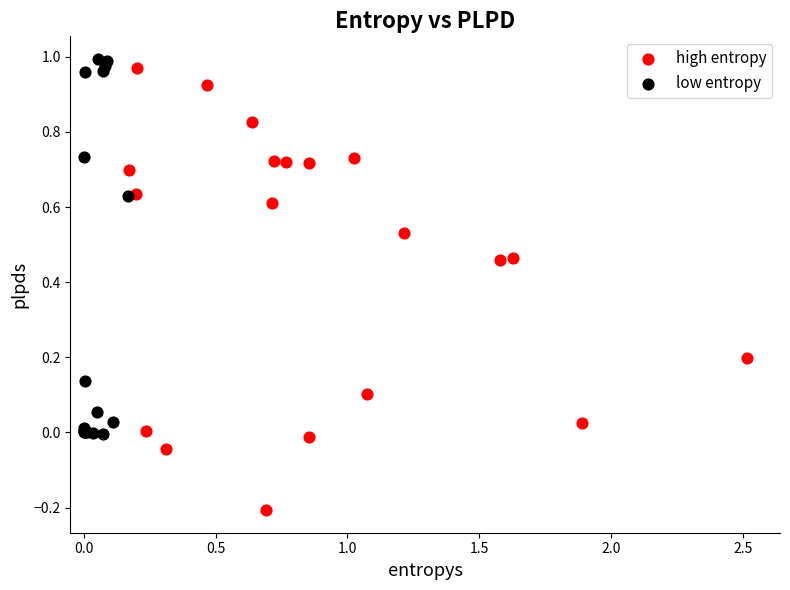

Which series reaches the minimum Y coordinate?

high entropy